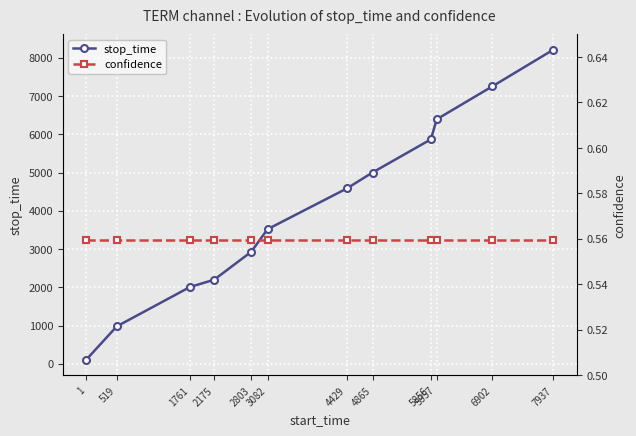

True or false: stop_time and confidence cross at least once.

False